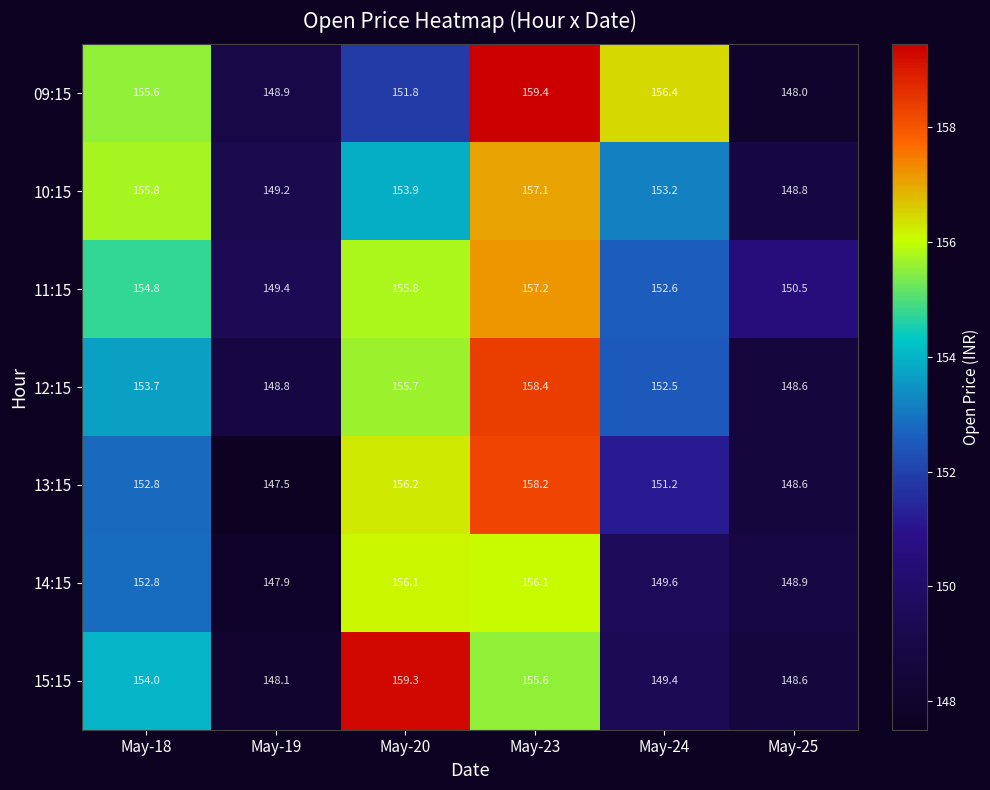

Which category has the highest value across all series?

May-23